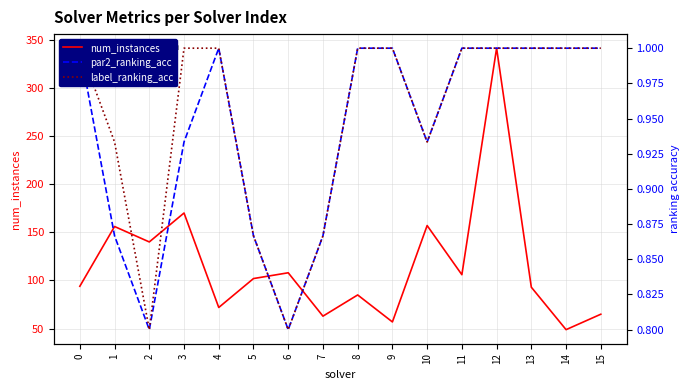

What are all the series names shown in the legend?

num_instances, par2_ranking_acc, label_ranking_acc